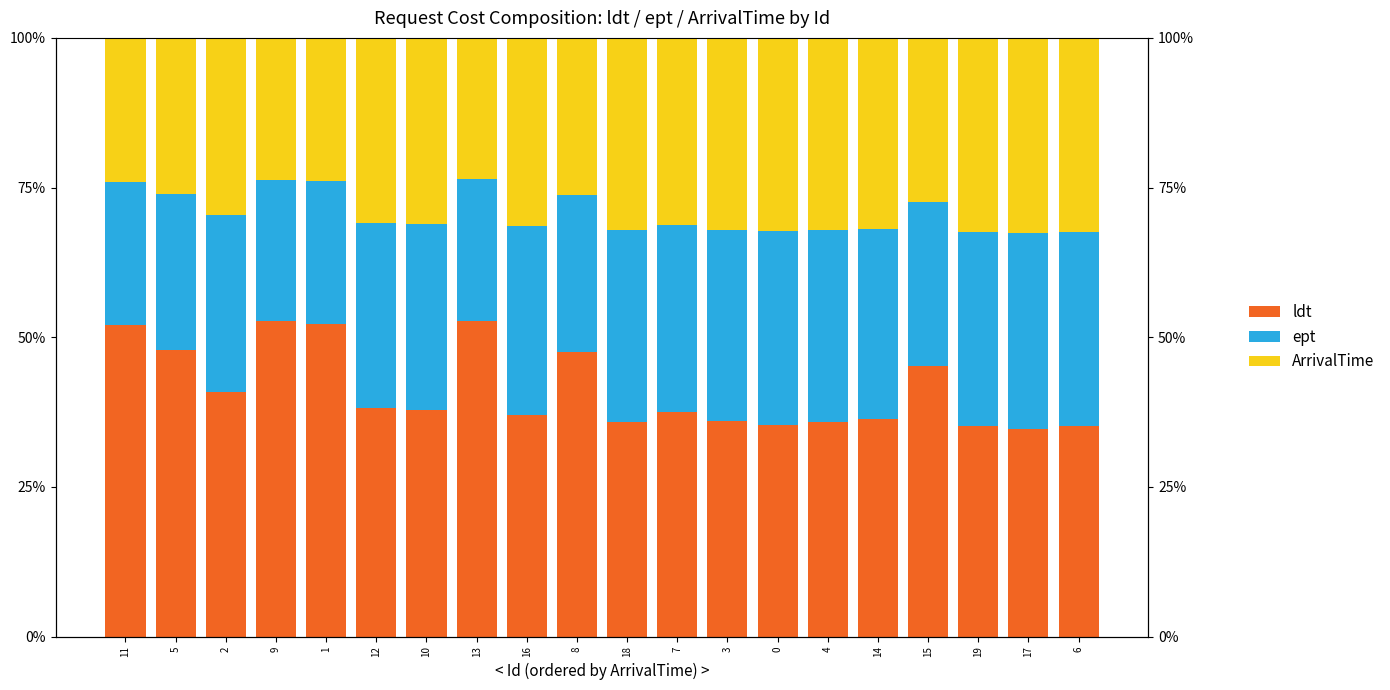

Which series has the largest total across all categories?

ldt